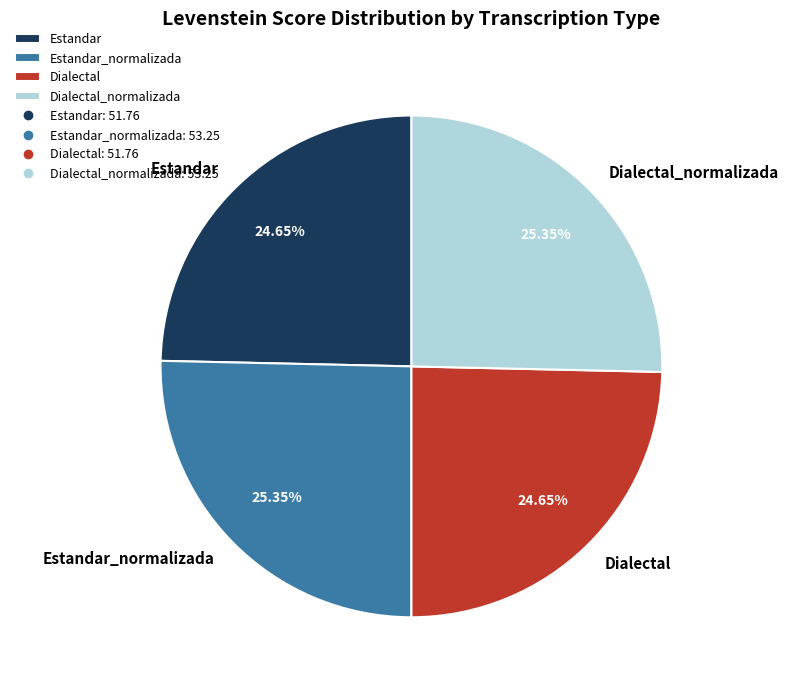

To the nearest percent, what percentage of the pie is Estandar_normalizada?

25%